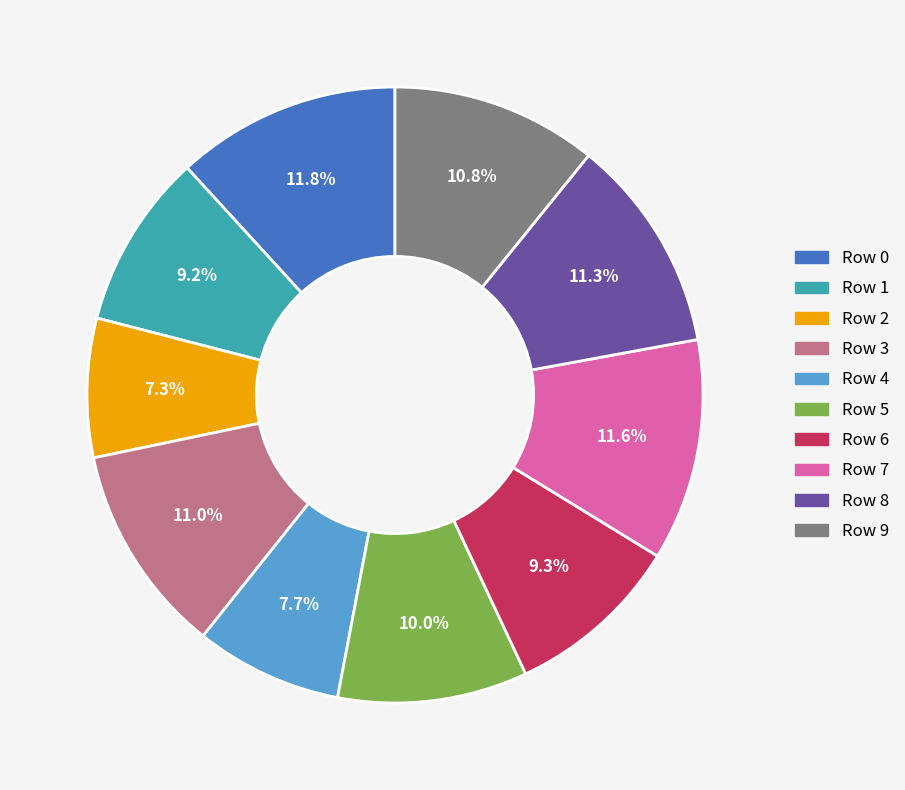

Is it true that Row 8 is 11% of the pie?

True